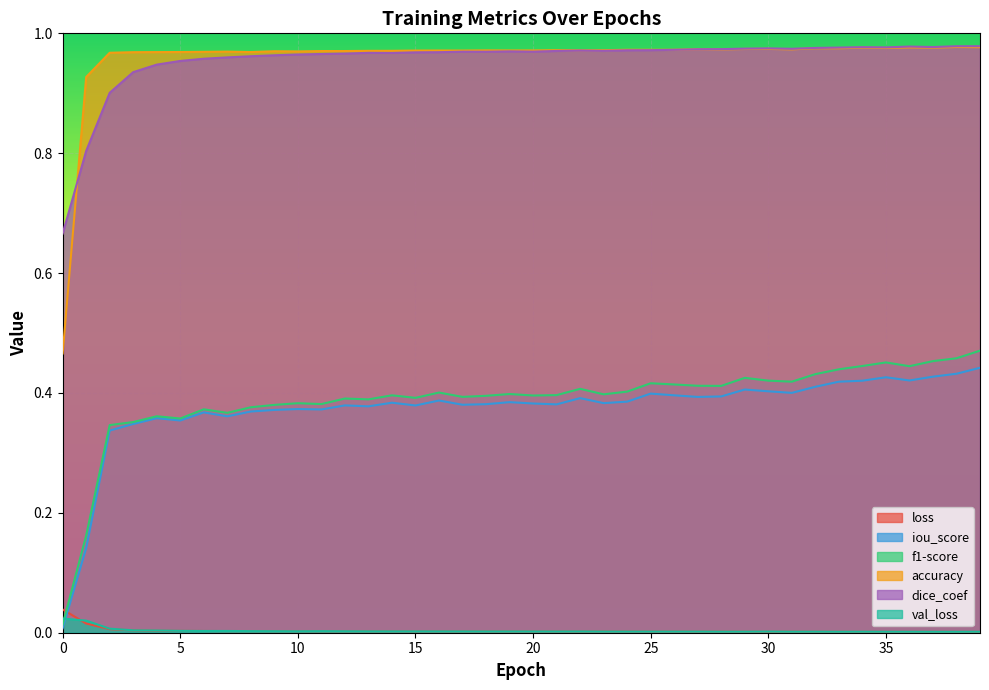

What is the value of the dice_coef point at the 39th from the left?

1.0